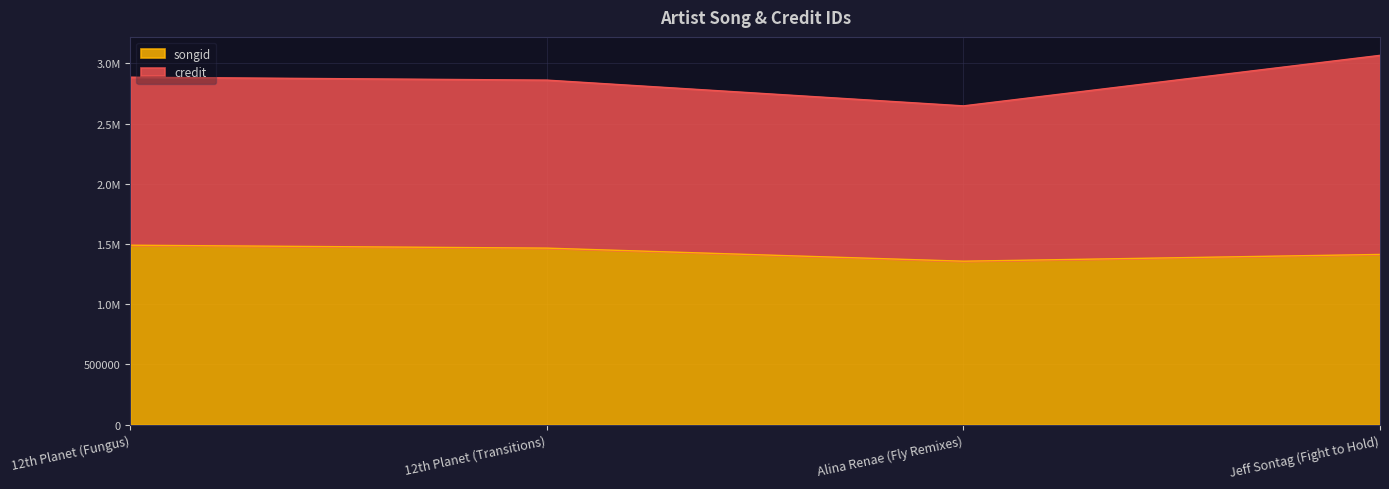

Does the chart display data point markers on the line(s)?

No